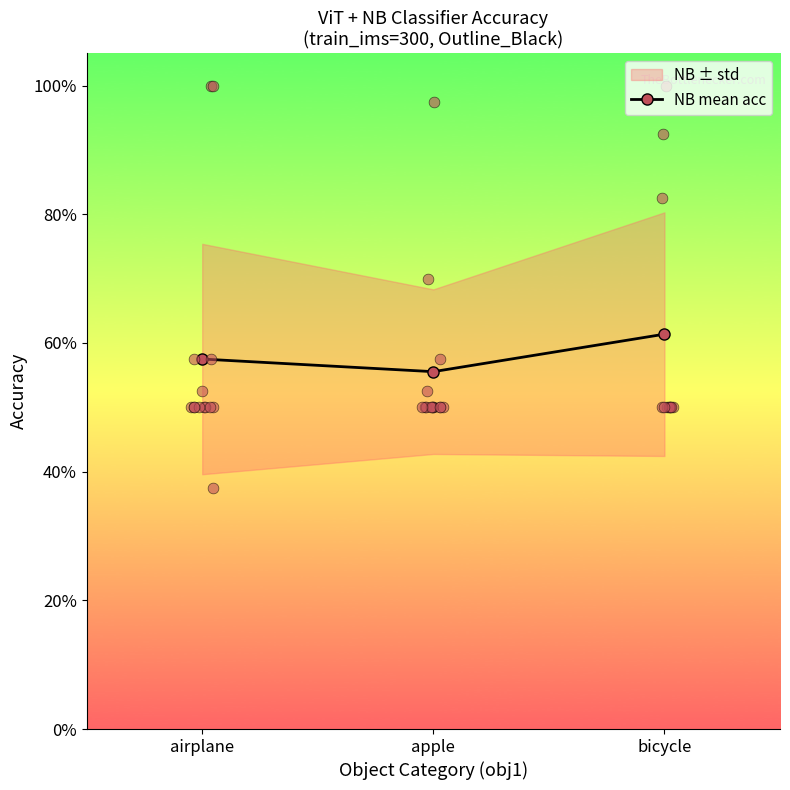

What is the change in value from apple to bicycle?

+0.1